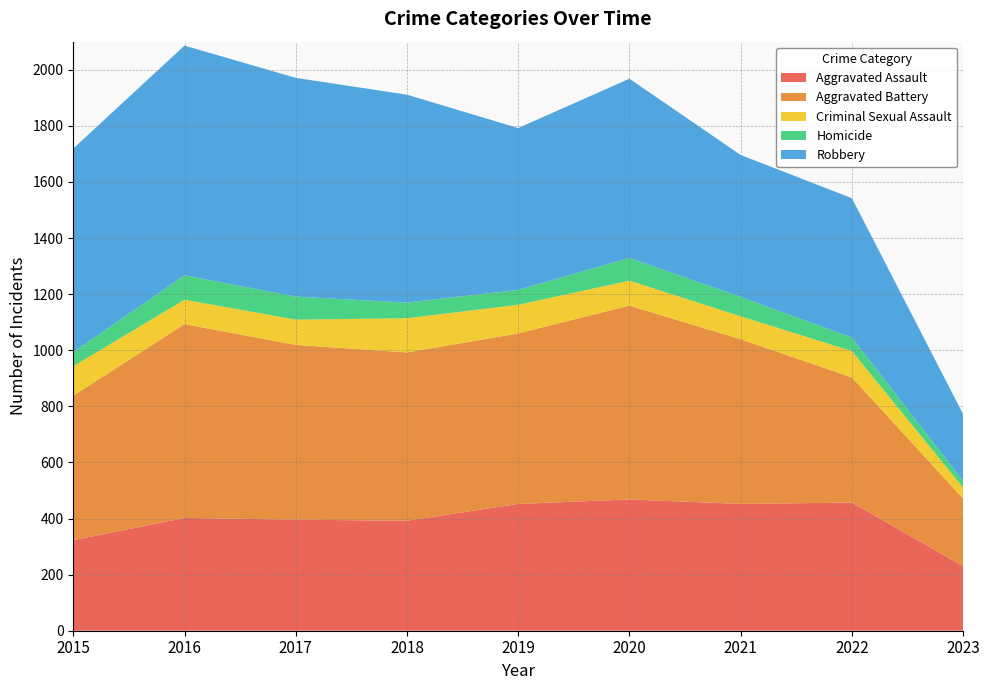

Reading right to left, list all the values displayed in this chart.

Aggravated Assault: 230	457	452	468	452	392	396	402	323
Aggravated Battery: 241	446	587	691	608	600	623	691	515
Criminal Sexual Assault: 39	94	82	89	102	122	90	87	105
Homicide: 24	48	69	81	53	56	82	87	50
Robbery: 238	497	506	639	577	741	780	819	726